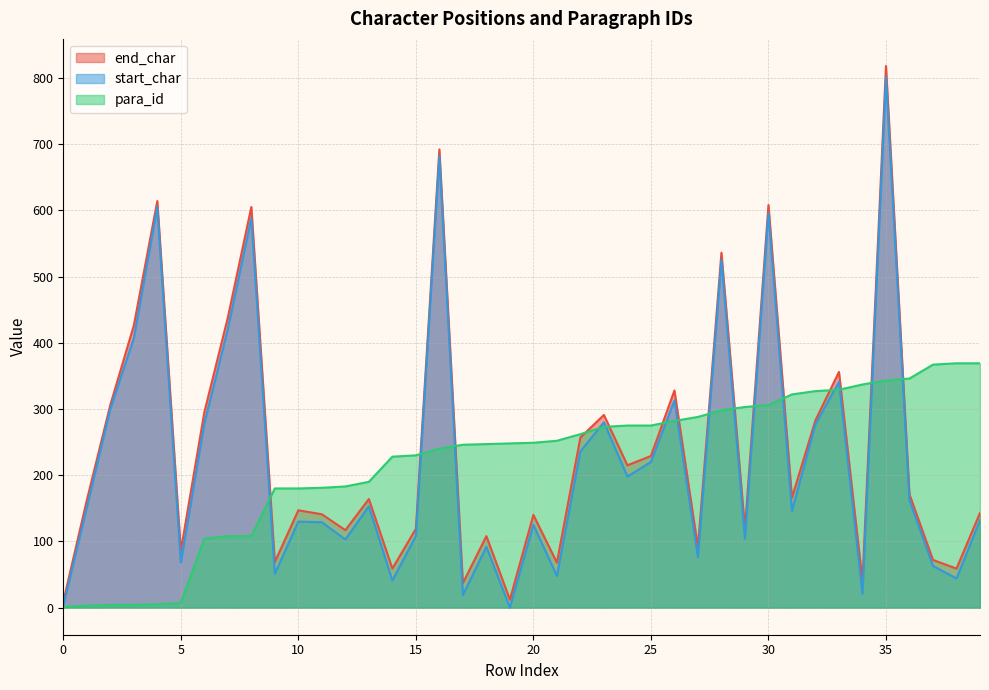

At which category is the sum across all series the highest?

35